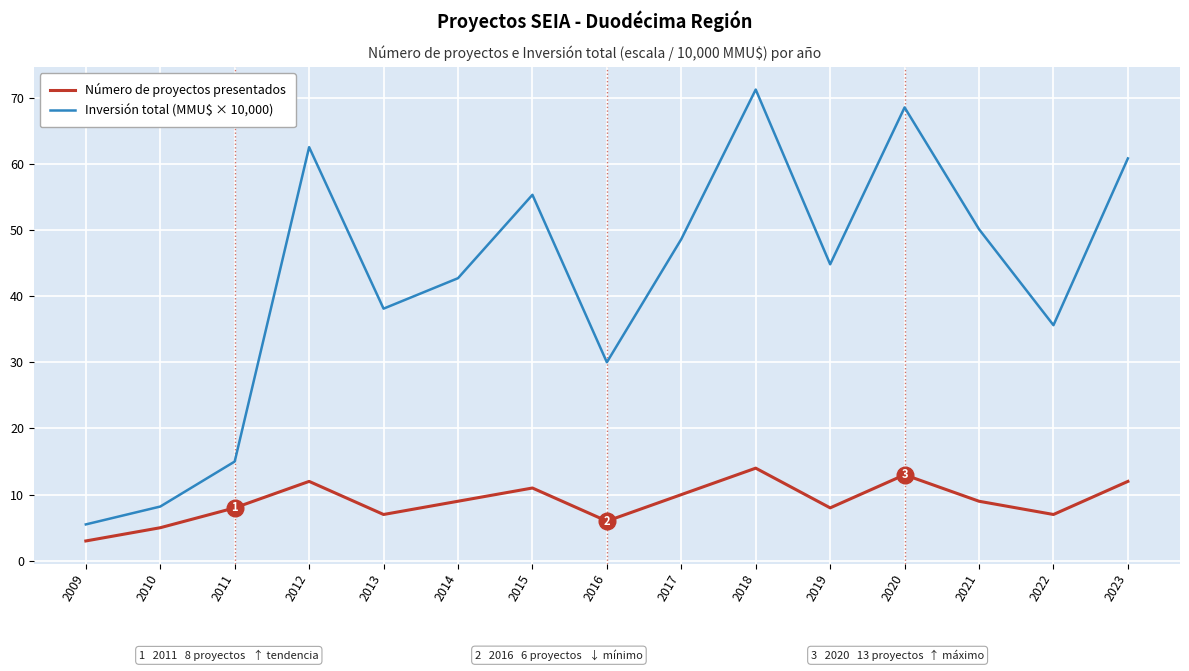

What is the difference between the Inversión total (MMU$ × 10,000) values at 2009 and 2022?

30.1